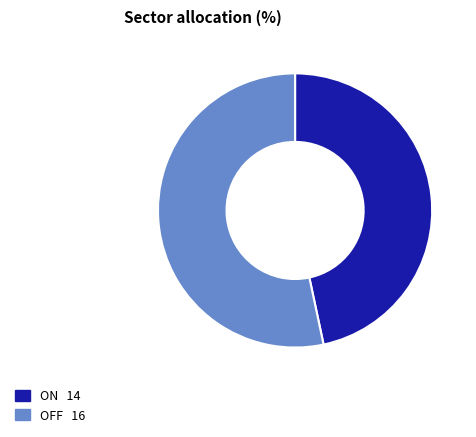

The ON slice represents 33% of the pie. True or false?

False